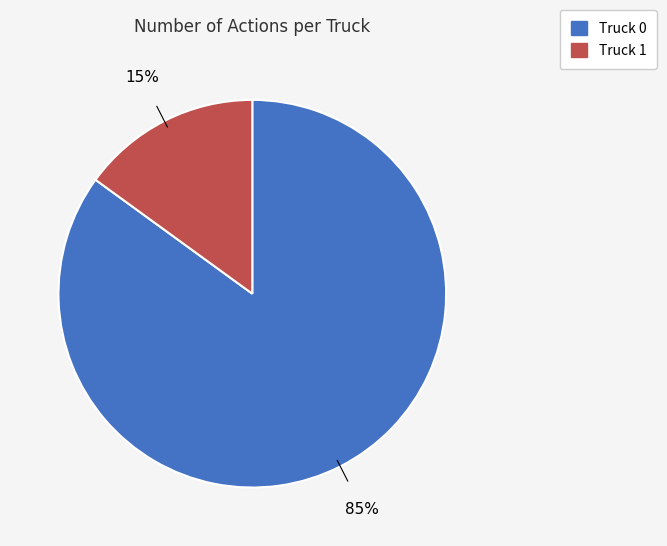

Is it true that Truck 1 is 29% of the pie?

False